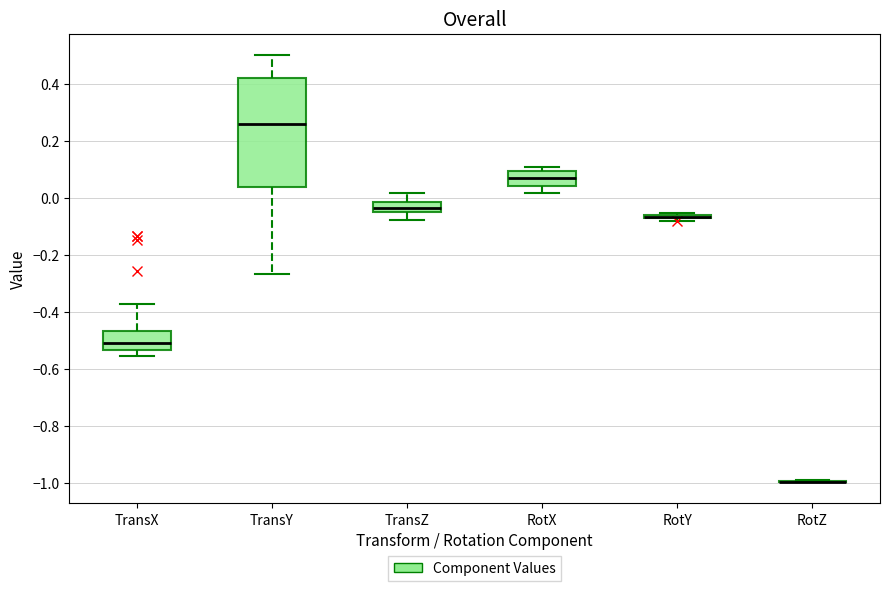

Reading left to right, transcribe this box plot: for each box, give where its median line is, the range the box spans, and where its two whiskers end, as read against the y-axis. The values are not printed on the chart, so give them approximately, as read against the axis.

TransX: median -0.50, box -0.54 to -0.46, whiskers -0.56 to -0.38
TransY: median 0.26, box 0.04 to 0.42, whiskers -0.26 to 0.50
TransZ: median -0.04 (inside the box), box -0.04 to -0.02, whiskers -0.08 to 0.02
RotX: median 0.08, box 0.04 to 0.10, whiskers 0.02 to 0.12
RotY: box collapsed to a line at -0.06, whiskers -0.08 to -0.06
RotZ: box collapsed to a line at -1.00, whiskers -1.00 to -0.98